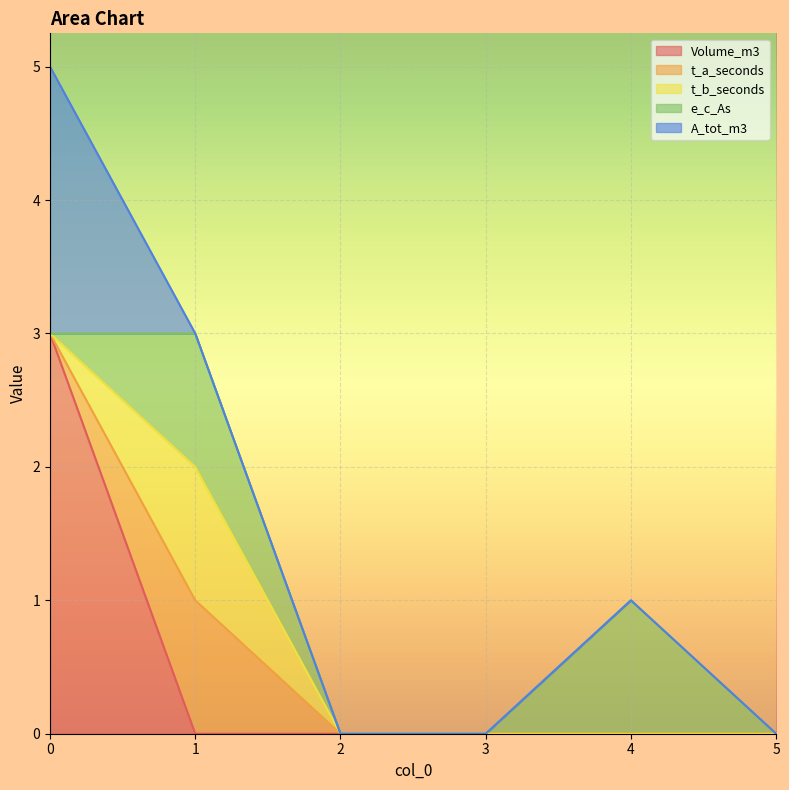

Reading right to left, extract all data points from this chart.

Volume_m3: 5=0	4=0	3=0	2=0	1=0	0=3
t_a_seconds: 5=0	4=0	3=0	2=0	1=1	0=0
t_b_seconds: 5=0	4=0	3=0	2=0	1=1	0=0
e_c_As: 5=0	4=1	3=0	2=0	1=1	0=0
A_tot_m3: 5=0	4=0	3=0	2=0	1=0	0=2